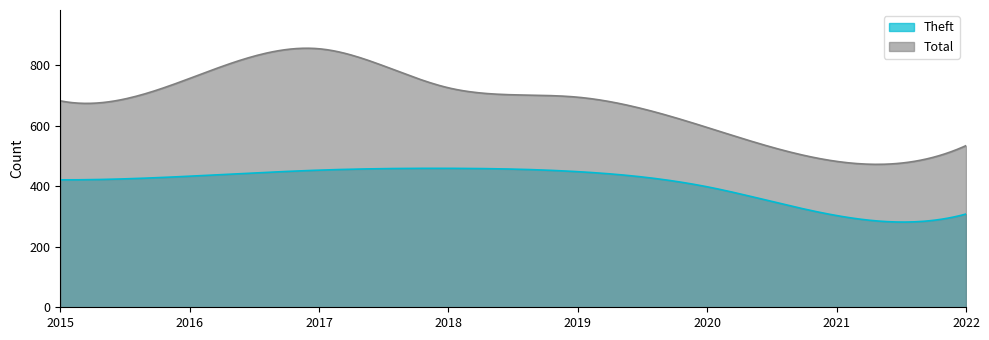

What is the value of the Total point at the 6th from the left?

594